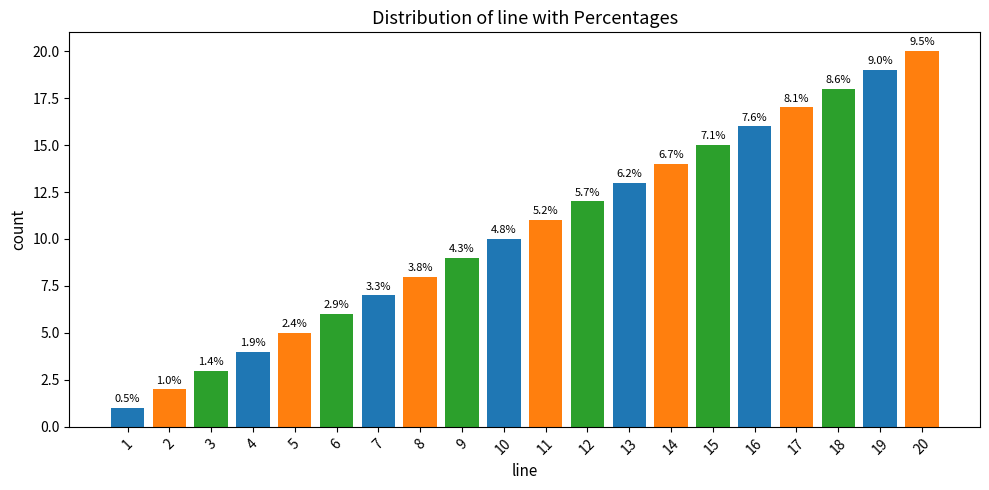

What is the average value?

10